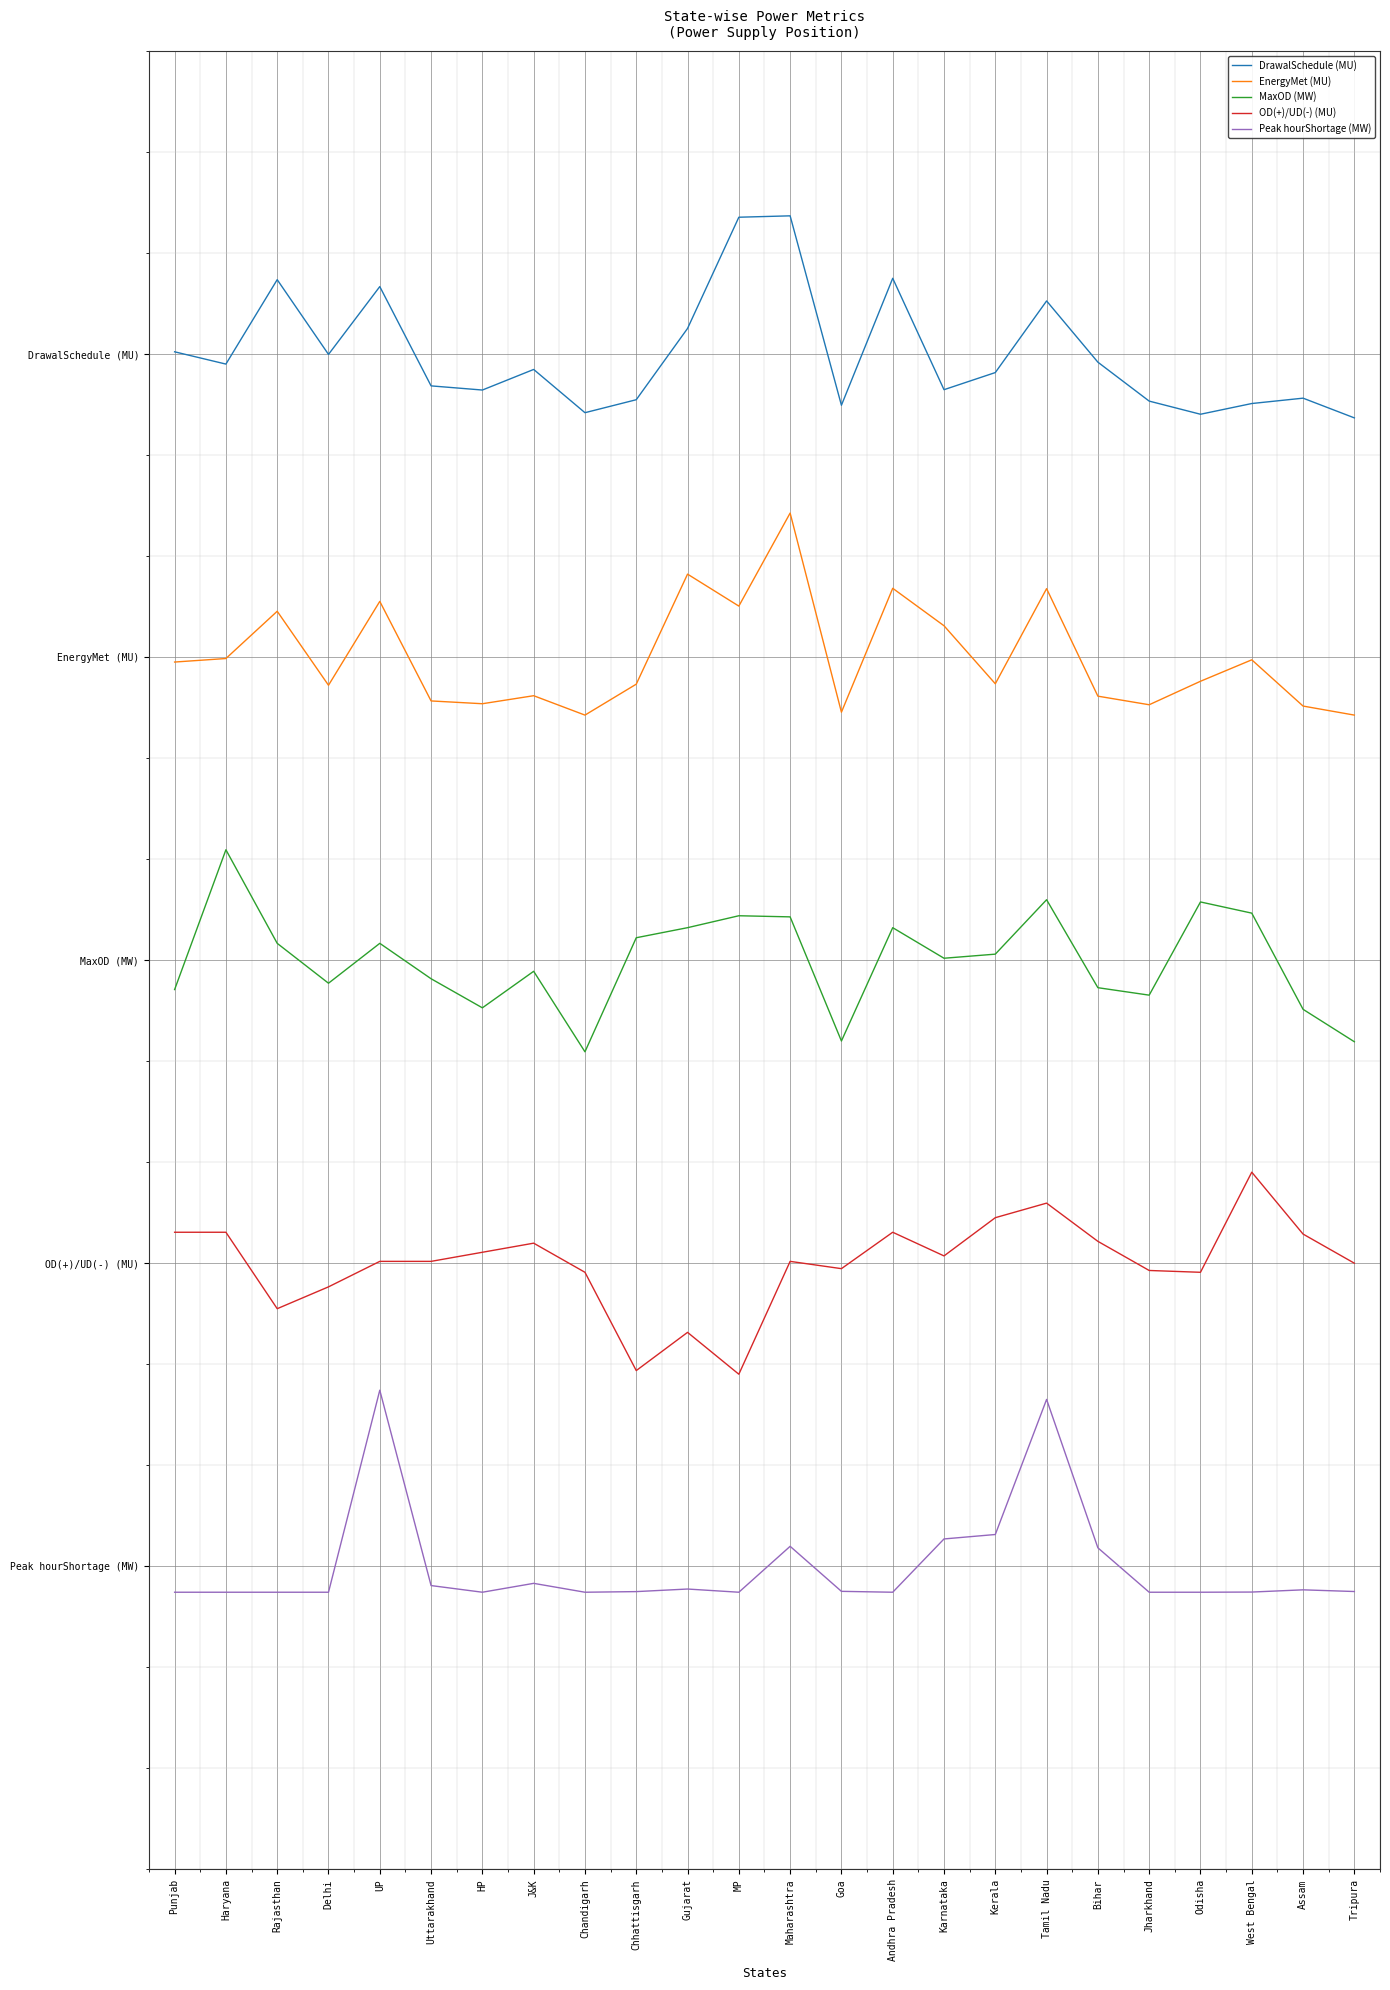

What is the smallest value displayed?

-0.1